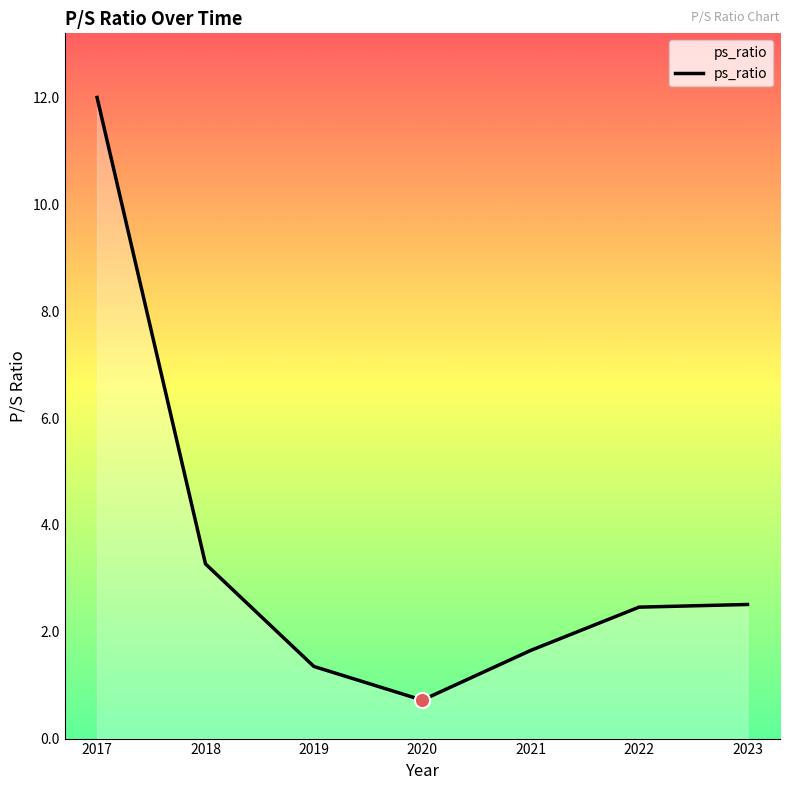

Approximately how many times larger is the value at 2021 compared to 2017?

0.1